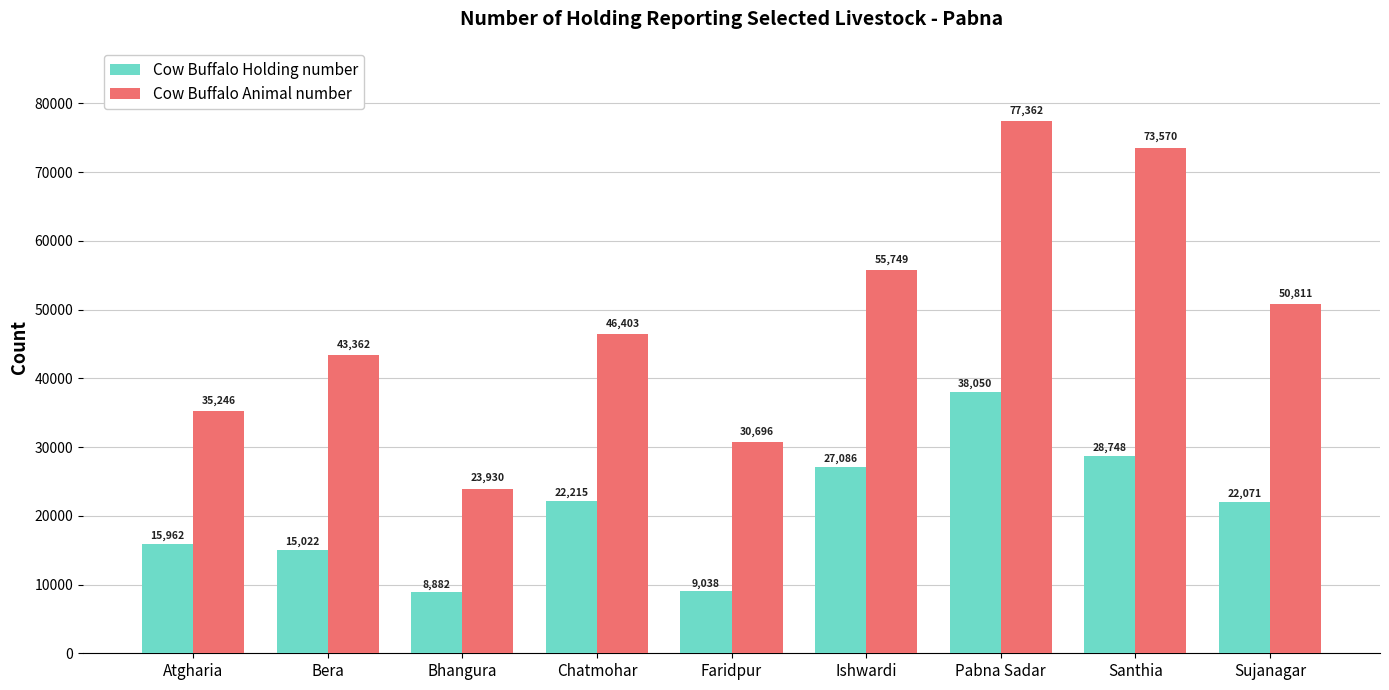

What value does the Cow Buffalo Holding number series have at Faridpur, to the nearest 50?

9050